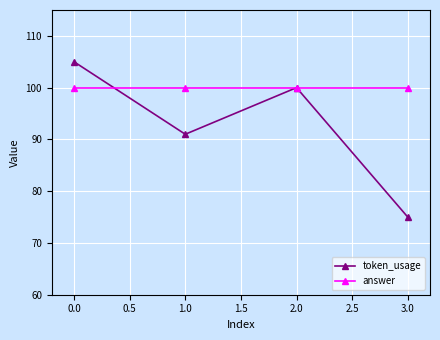

Reading right to left, extract all data points from this chart.

token_usage: 75	100	91	105
answer: 100	100	100	100